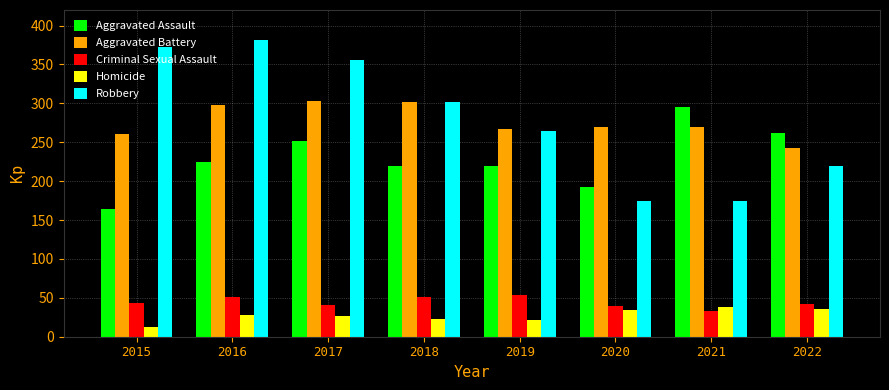

What is the value of the Aggravated Battery bar at the 7th from the left?

270